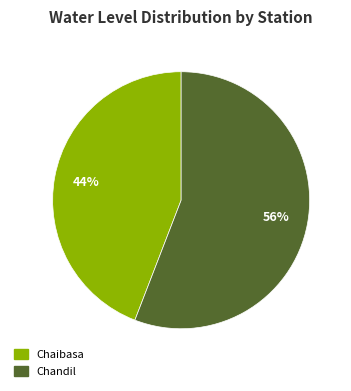

Combined, do Chaibasa and Chandil account for over 50%?

Yes